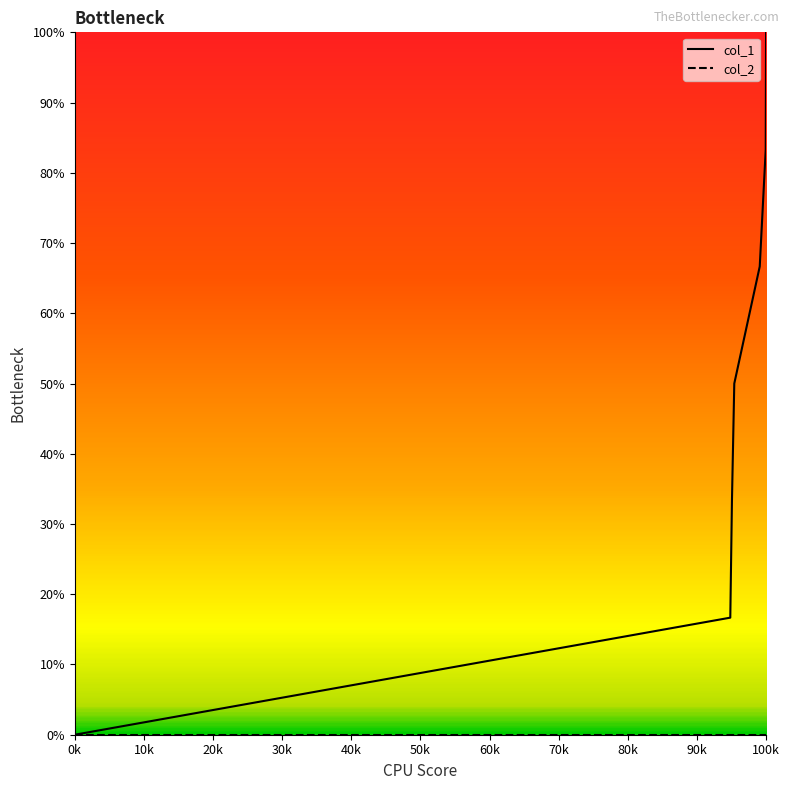

Which series has the widest spread of values?

col_1